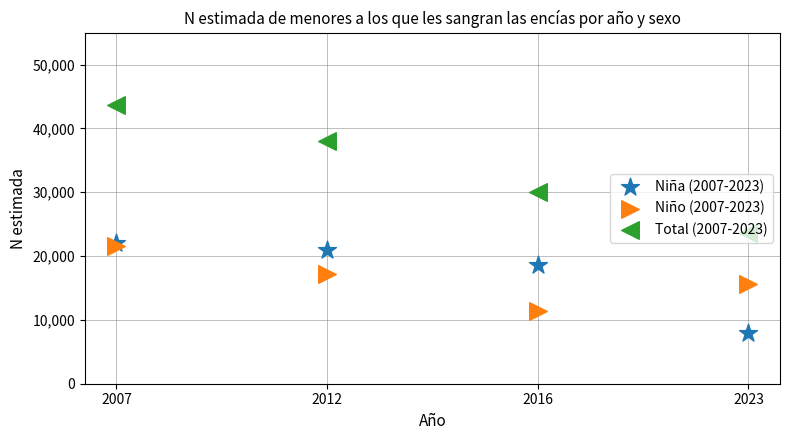

What are all the series names shown in the legend?

Niña (2007-2023), Niño (2007-2023), Total (2007-2023)